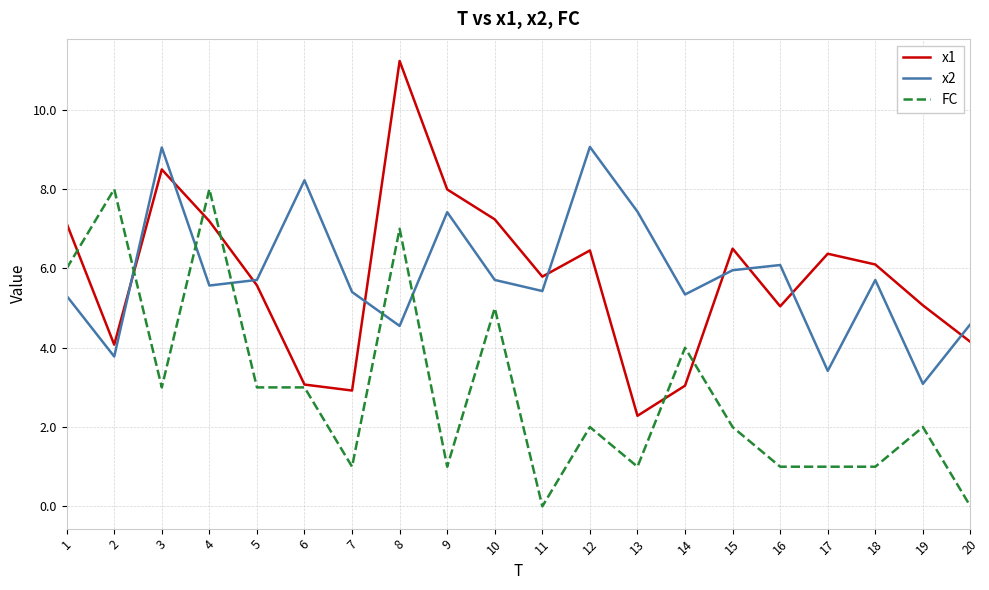

What is the spread (max minus min) of values at 3?

6.0